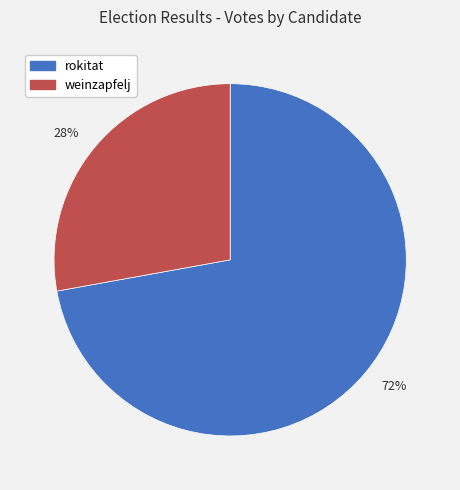

Is the sum of 72% and 28% greater than half?

Yes